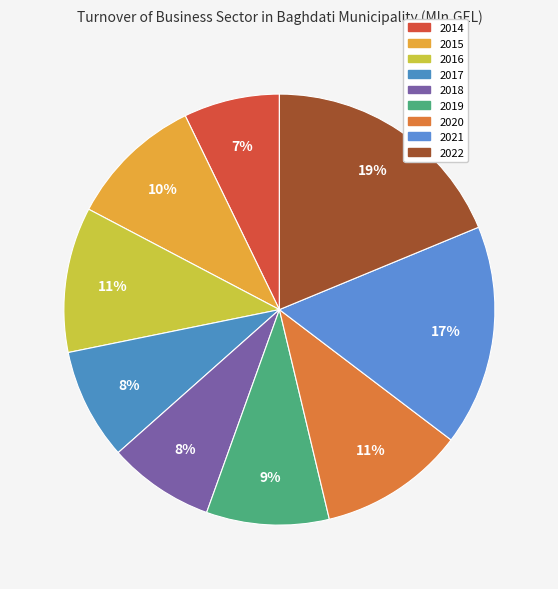

True or false: 2015 accounts for 10% of the total.

True